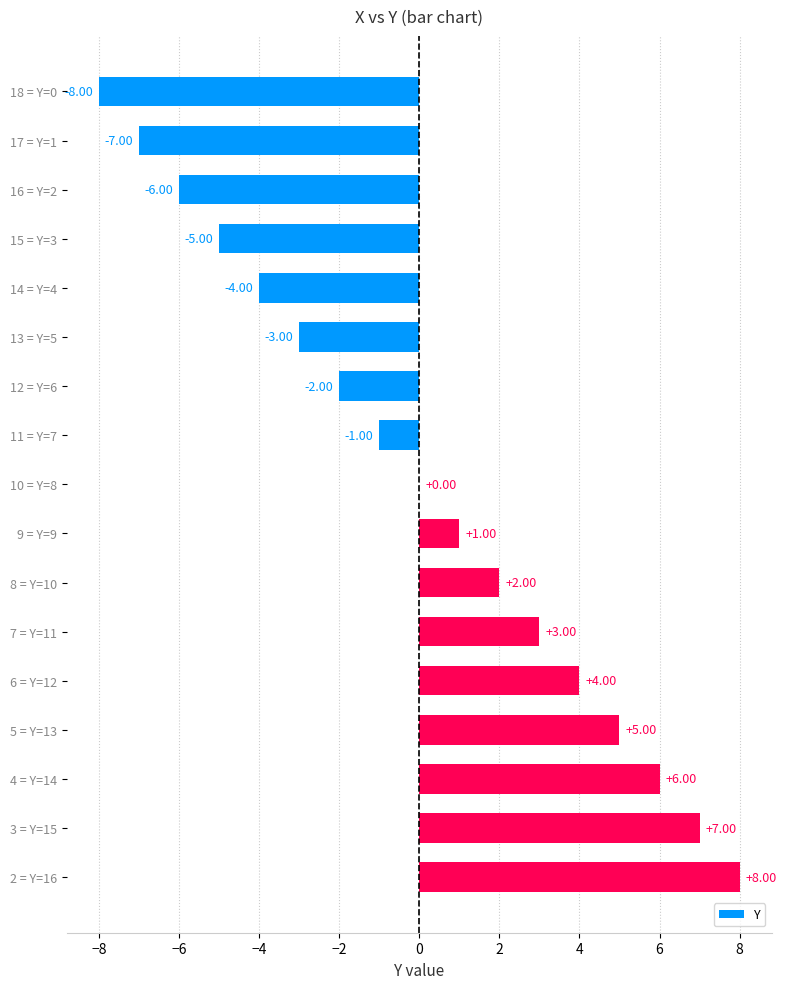

Count the number of categories in the chart.

17